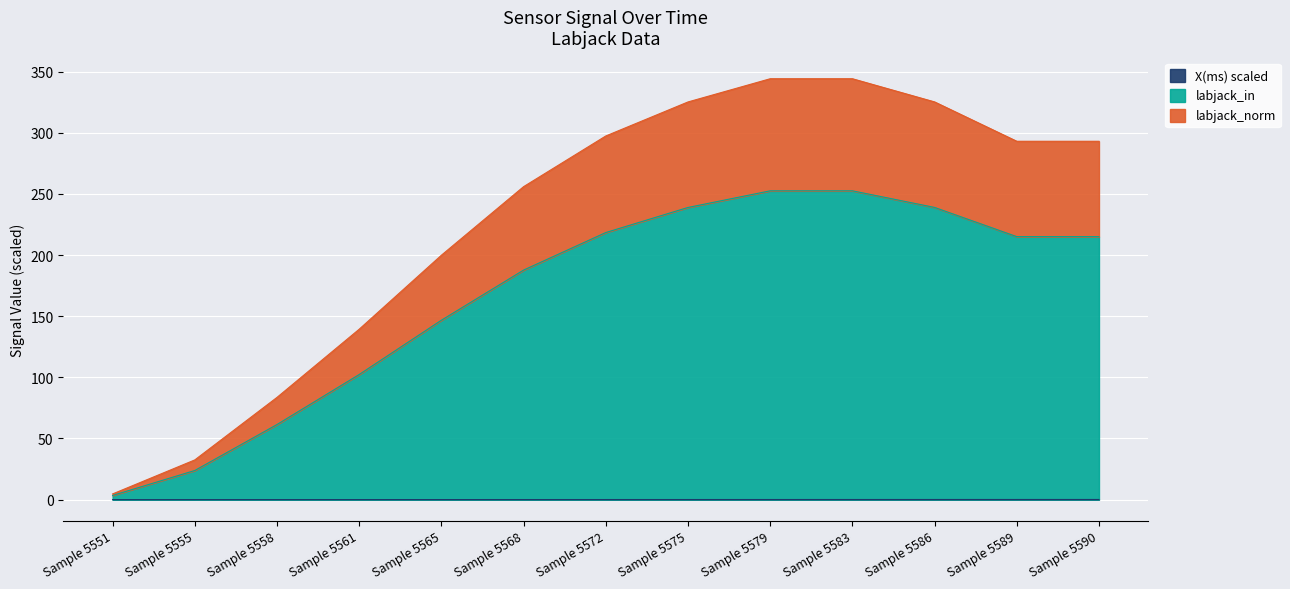

True or false: labjack_in has more than 0 points higher than both neighbors.

True